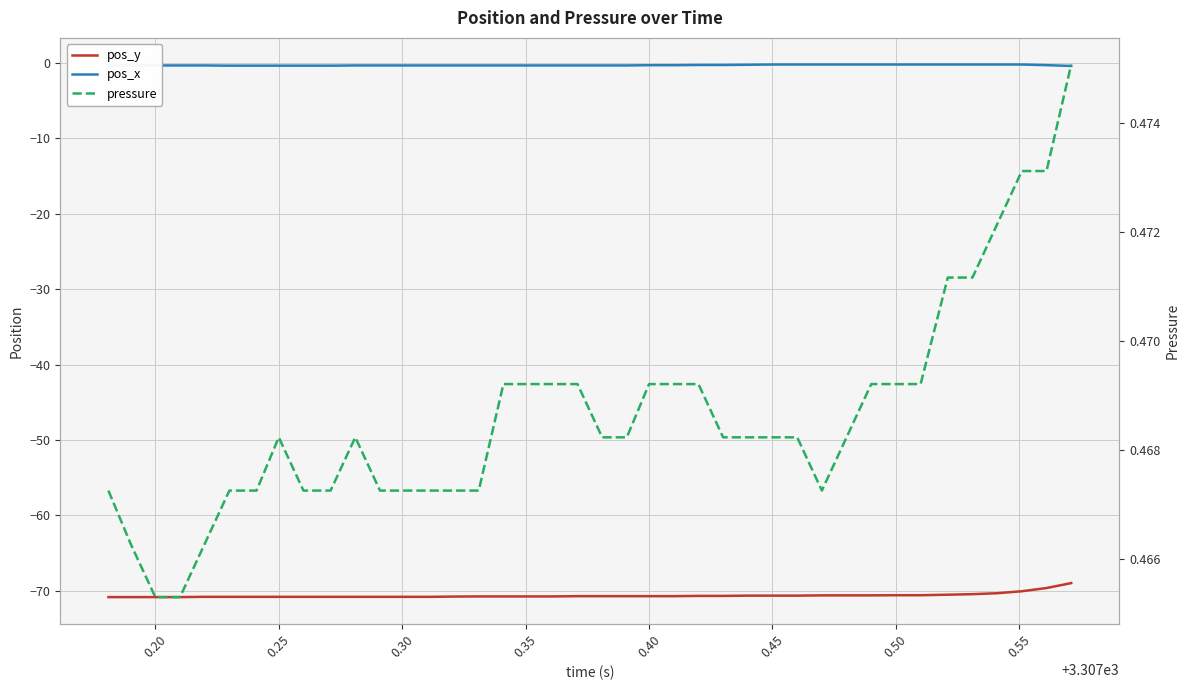

What is the value of the pos_y point at the 26th from the left?

-70.7